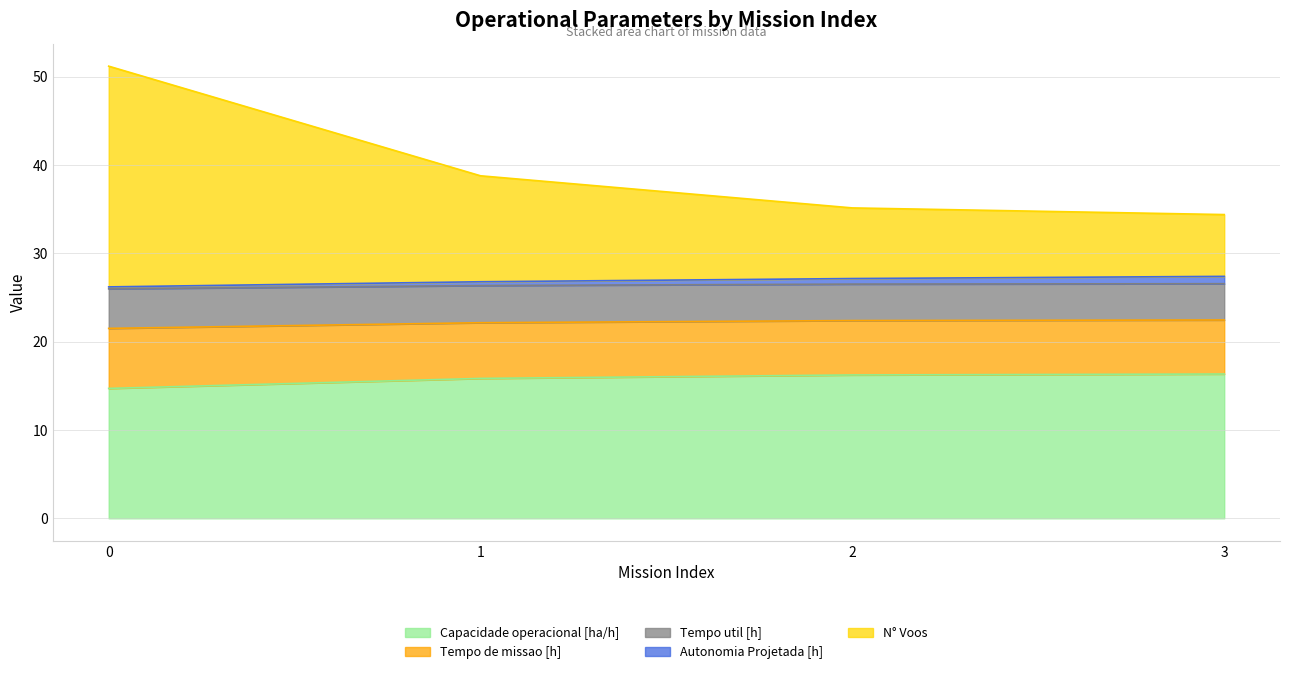

Does the chart display data point markers on the line(s)?

No